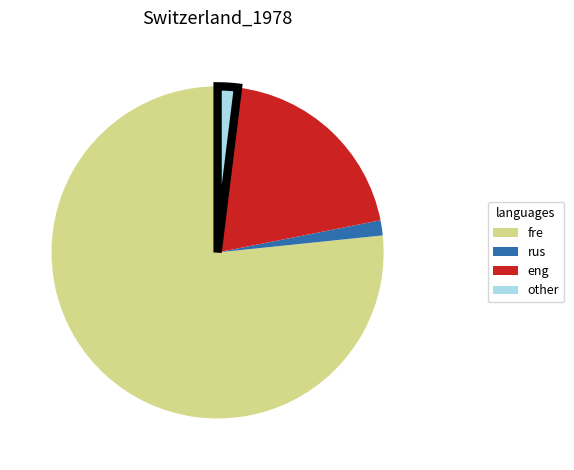

Is there a majority slice in this chart?

Yes